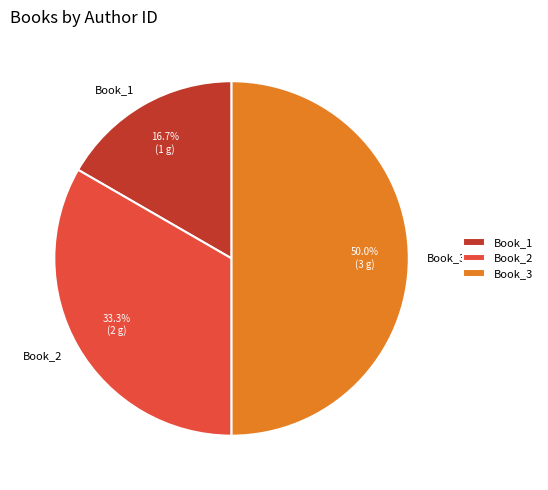

Which has a higher value, Book_1 or Book_2?

Book_2